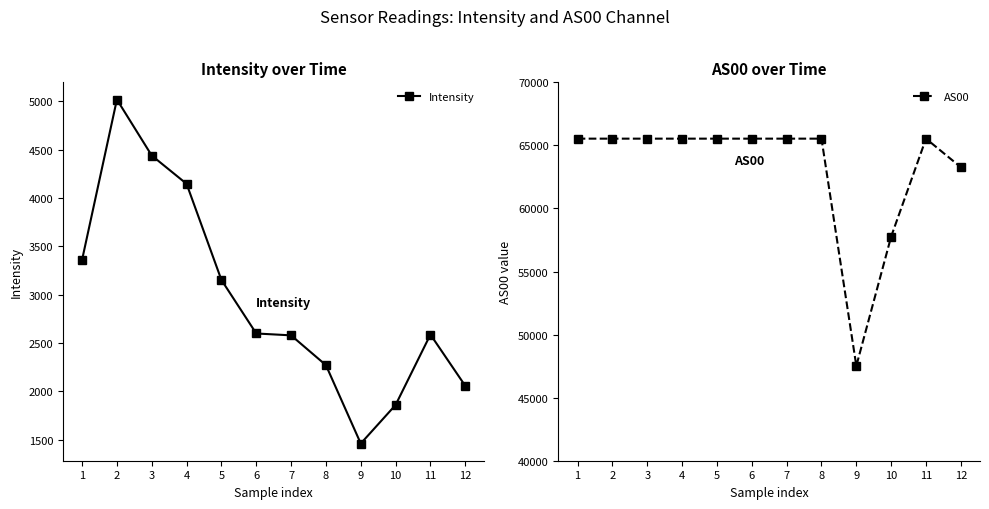

How many series are shown in this chart?

2